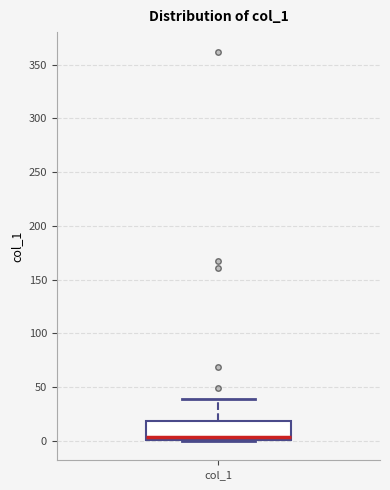

Transcribe this box plot: give where the median line is, the range the box spans, and where the two whiskers end, as read against the y-axis. The values are not printed on the chart, so give them approximately, as read against the axis.

median 5, box 0 to 20, whiskers 0 to 40